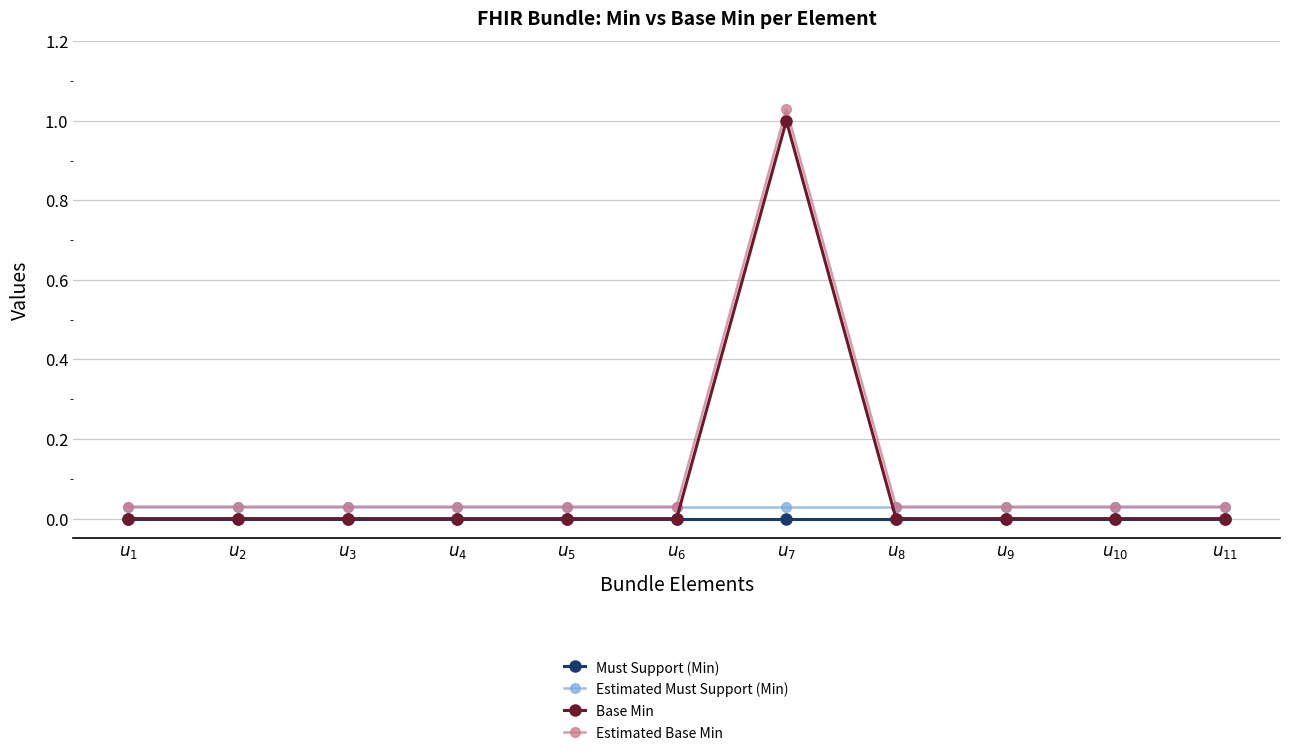

Where is the first local maximum for Estimated Base Min?

$u_{7}$